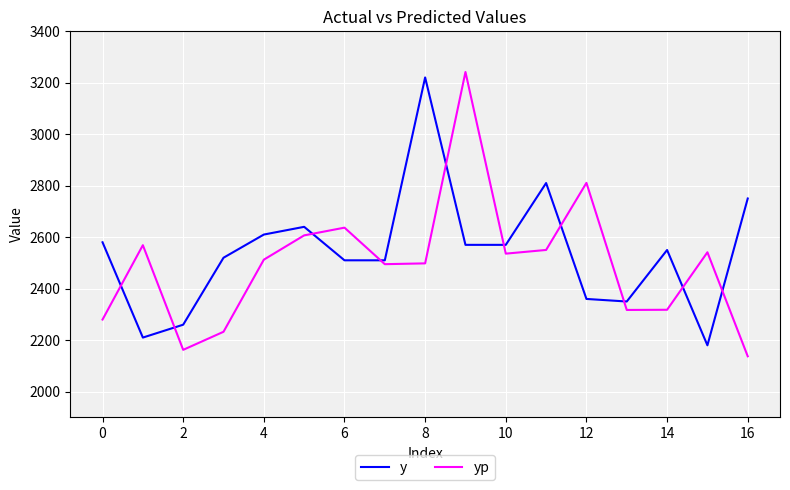

What is the maximum value shown in the chart?

3241.1